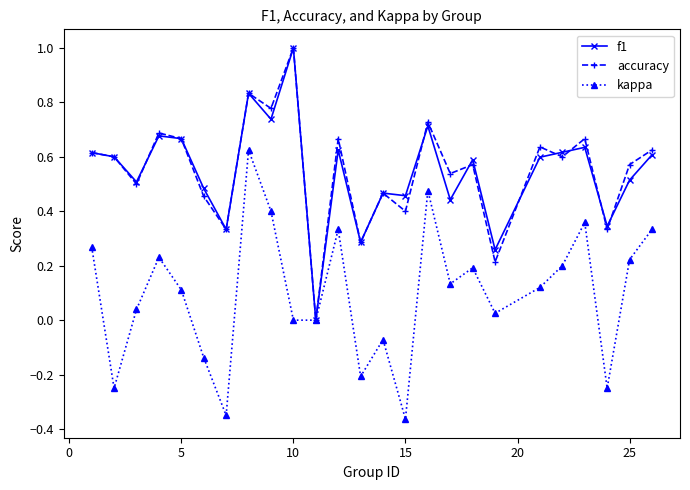

In f1, how many points are lower than both neighbors (excluding endpoints)?

9